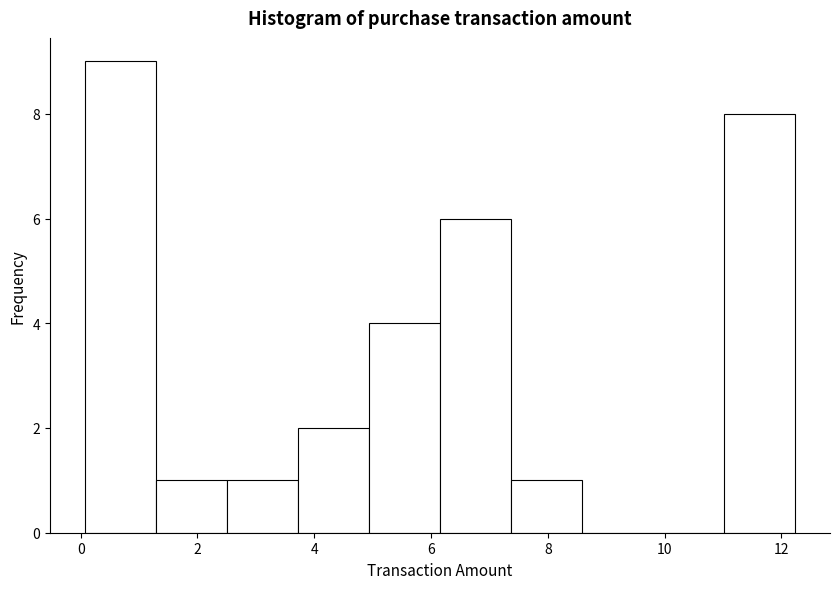

Which range on the x-axis has the tallest bar?

0.0 to 1.2